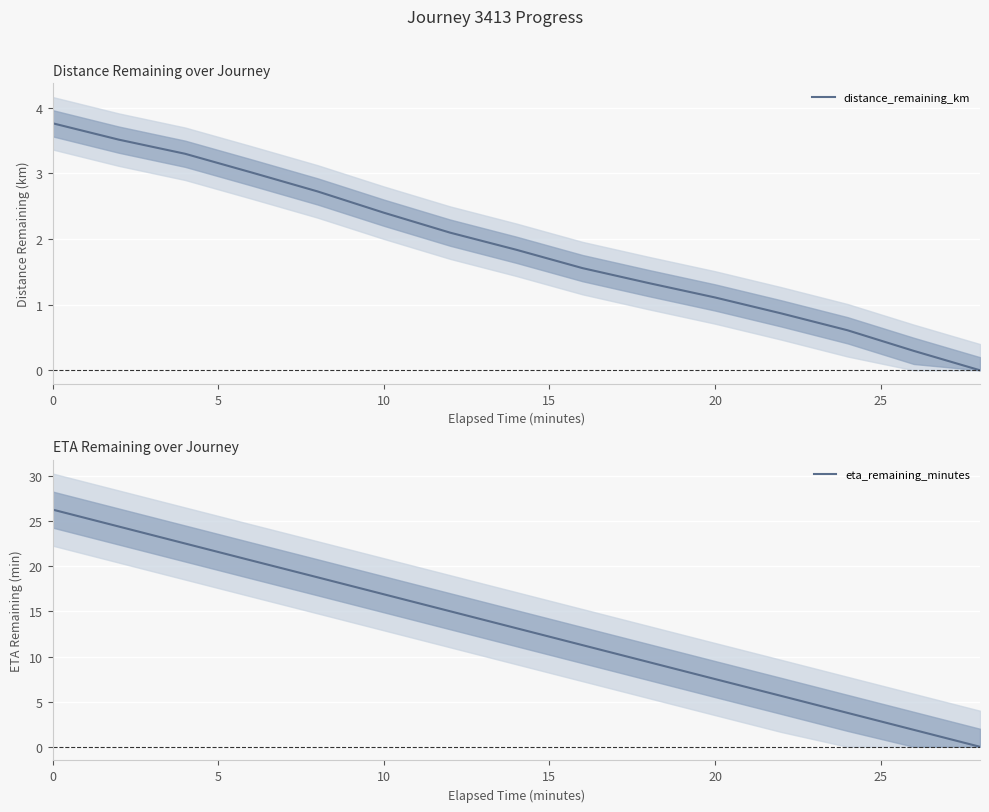

What is the maximum value for distance_remaining_km?

3.8